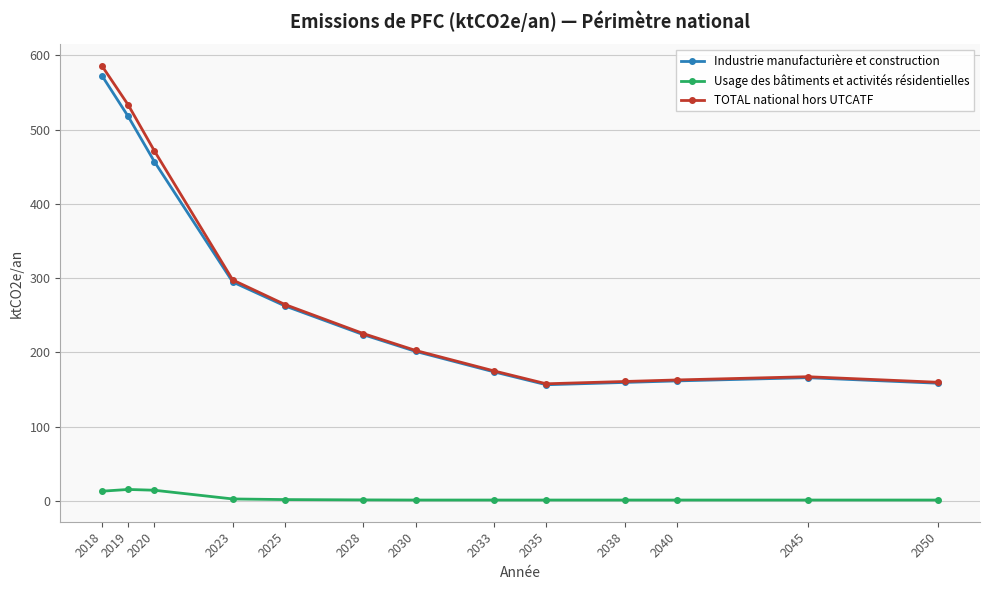

What is the value of the Usage des bâtiments et activités résidentielles point at the 10th from the left?

1.3